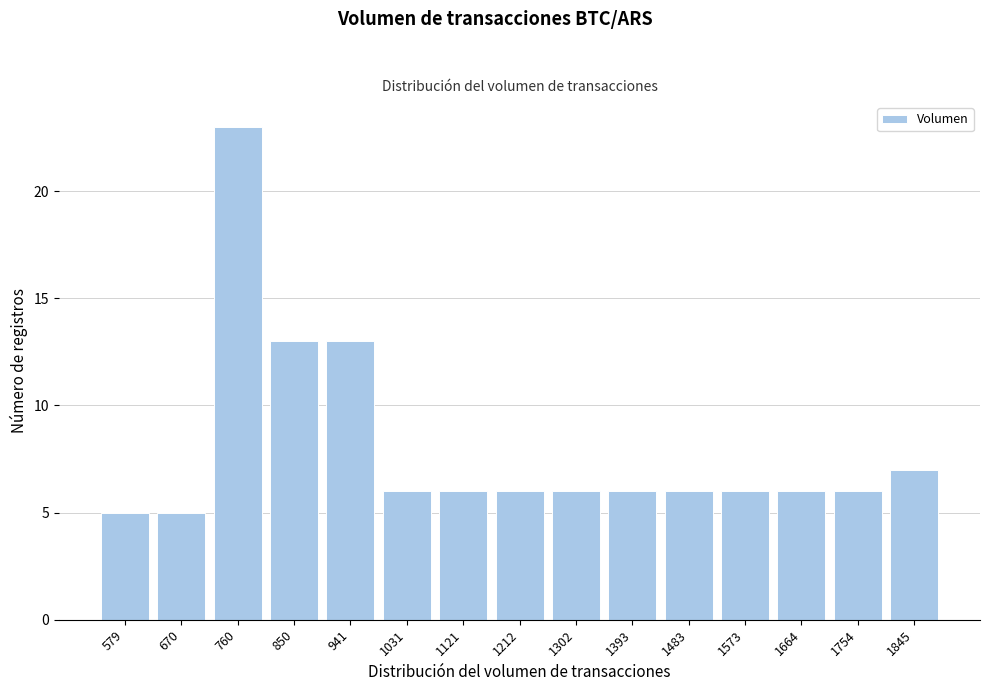

Reading left to right, extract all data points from this chart.

579=5	670=5	760=23	850=13	941=13	1031=6	1121=6	1212=6	1302=6	1393=6	1483=6	1573=6	1664=6	1754=6	1845=7